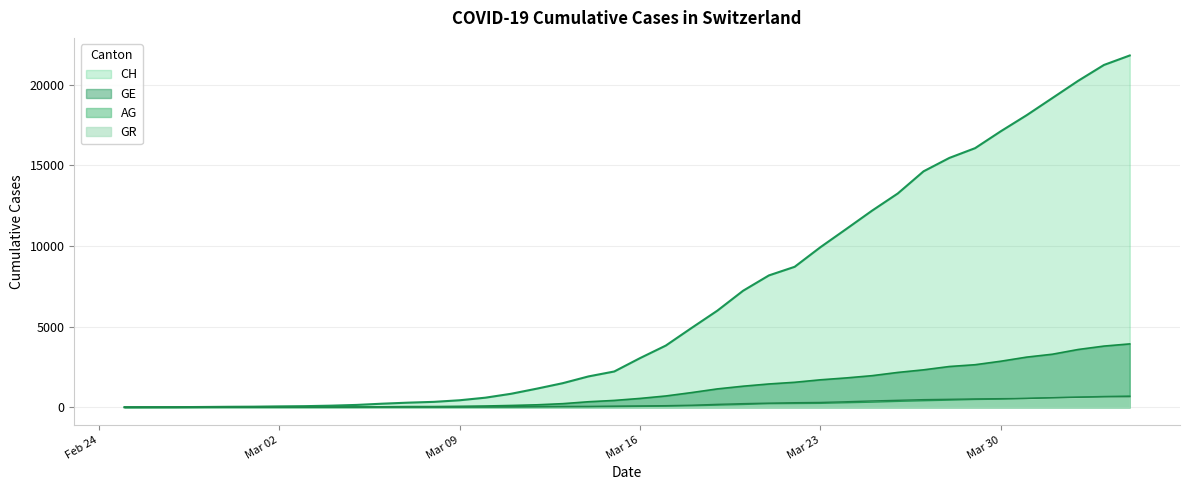

What is the average value of the GR series?

206